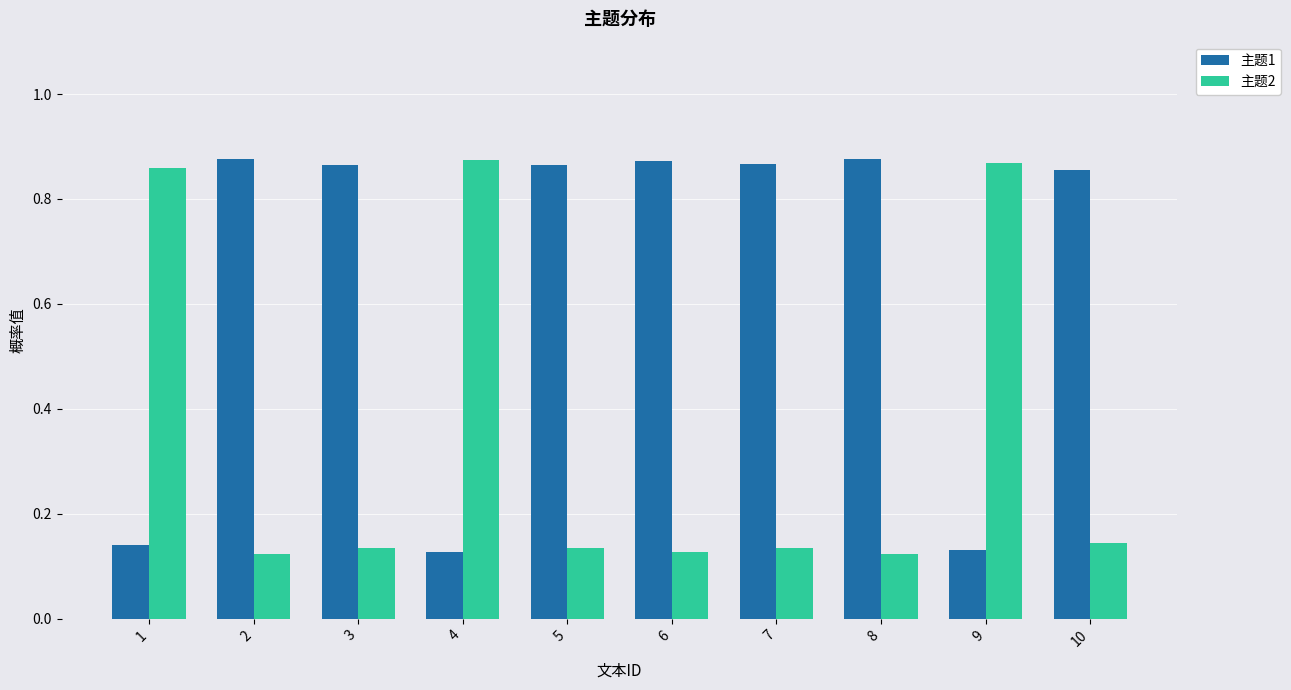

Are the bars grouped side by side (vs. stacked)?

Yes